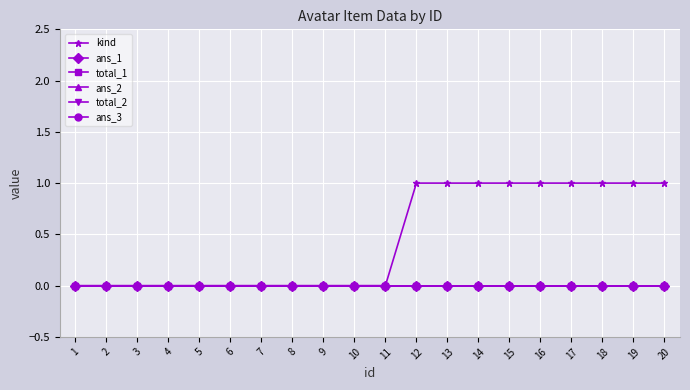

Which category has the highest value in the total_1 series?

1